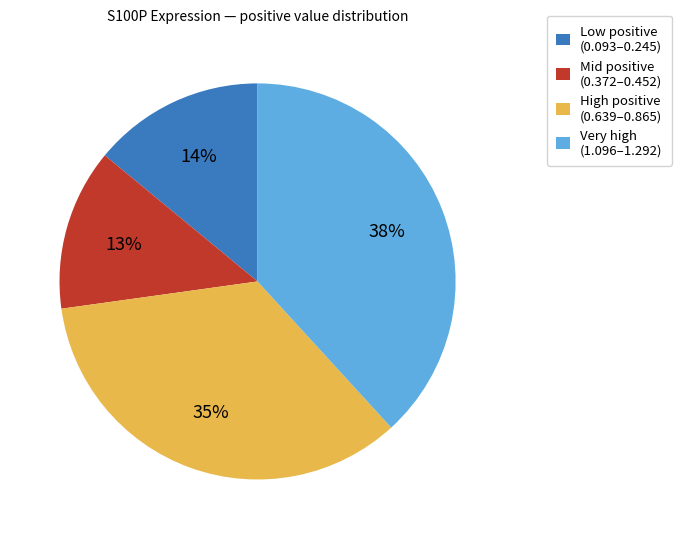

To the nearest percent, what is the difference between the largest and smallest slice percentages?

25%